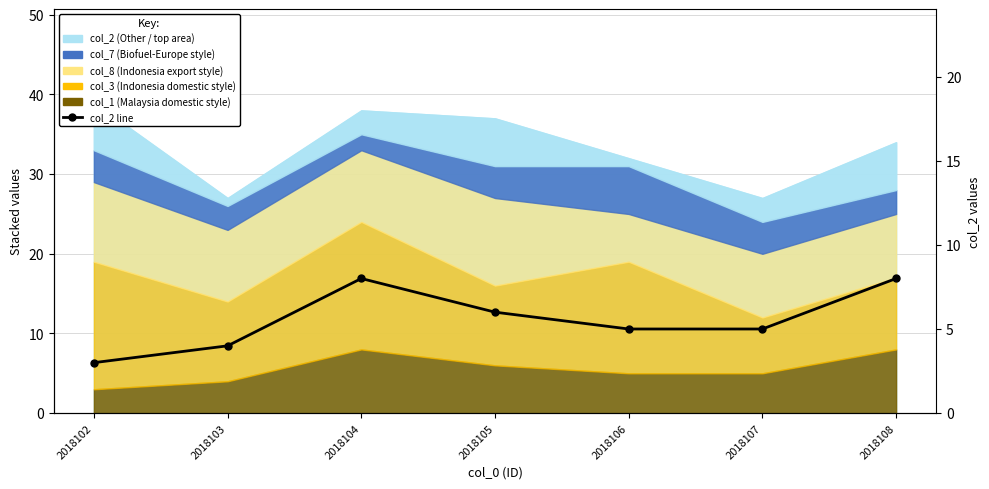

What is the average value?

6